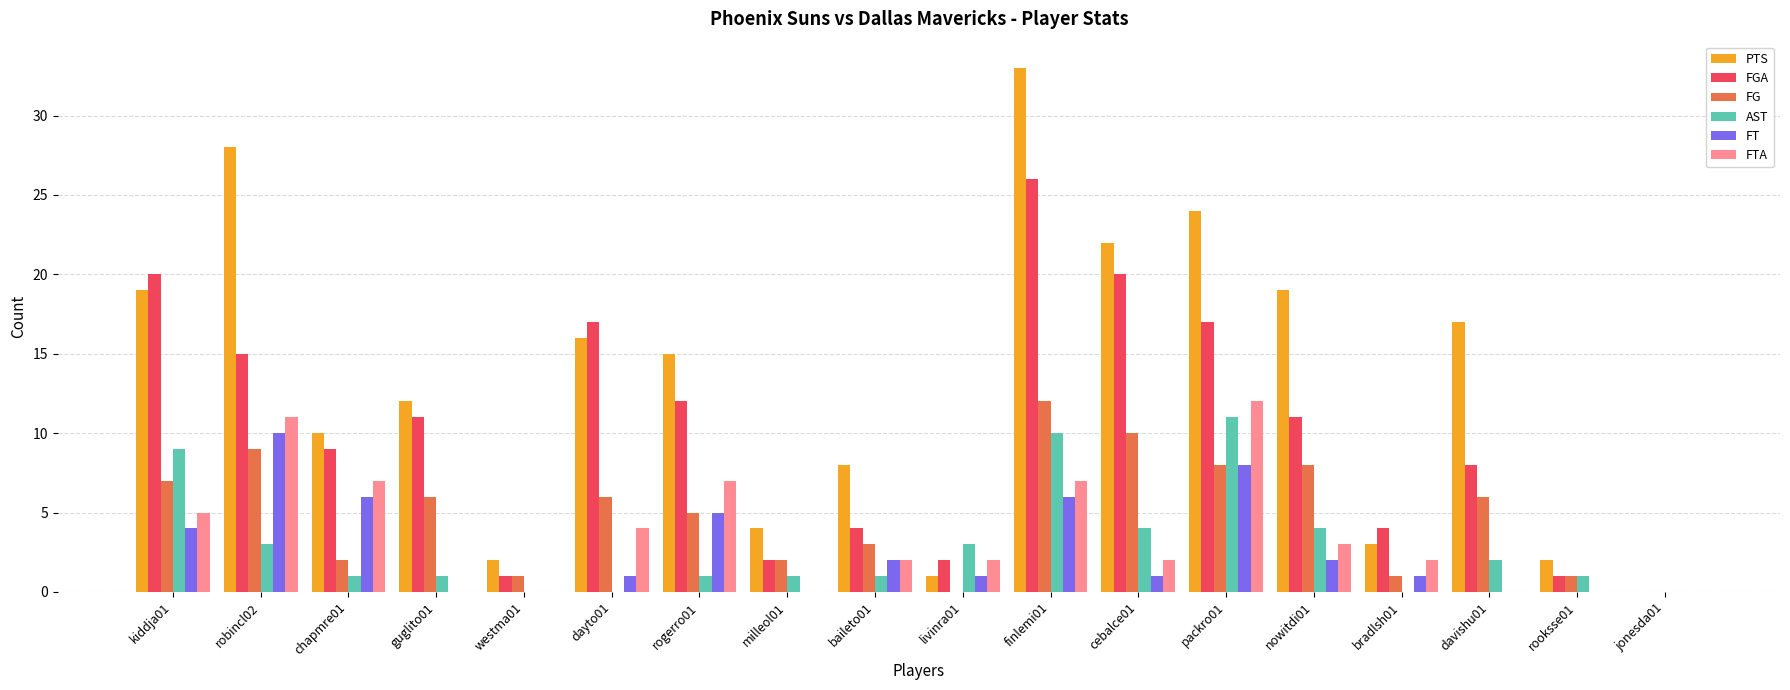

At which label is FGA closest to 13?

rogerro01